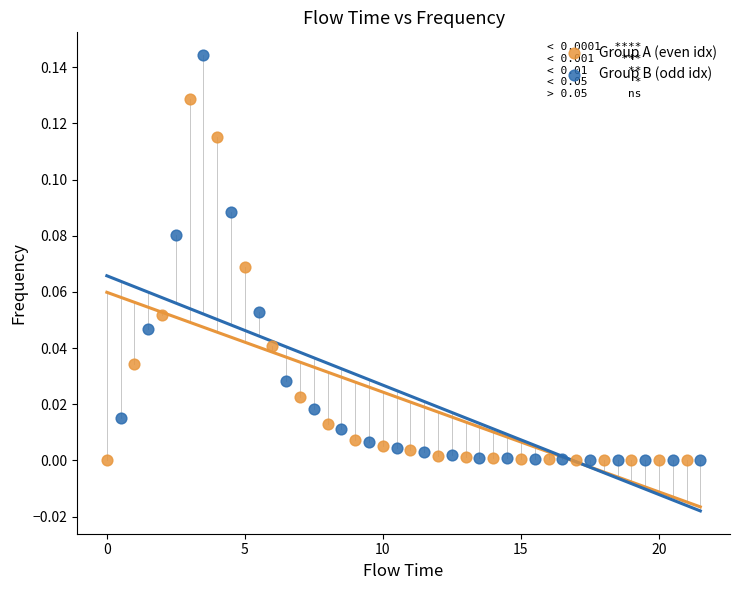

Which series reaches the maximum Y coordinate?

Group B (odd idx)